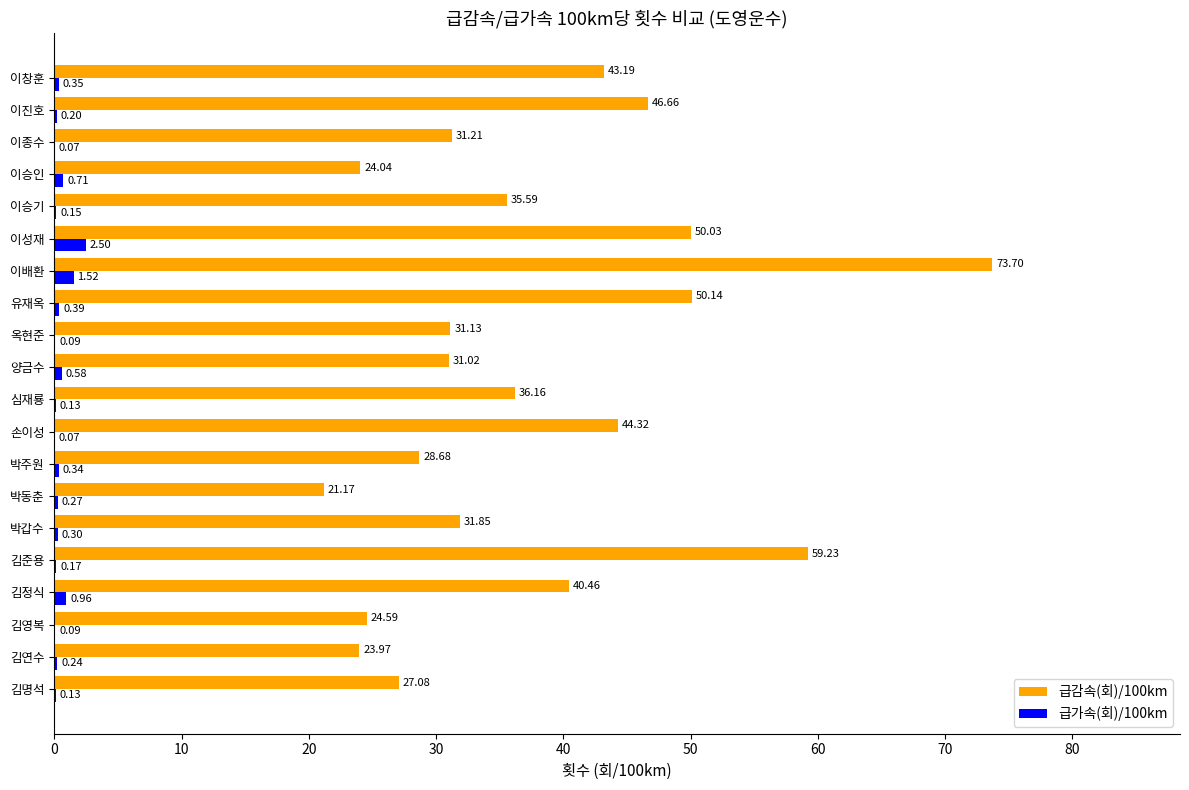

At which label does 급감속(회)/100km reach its peak?

이배환